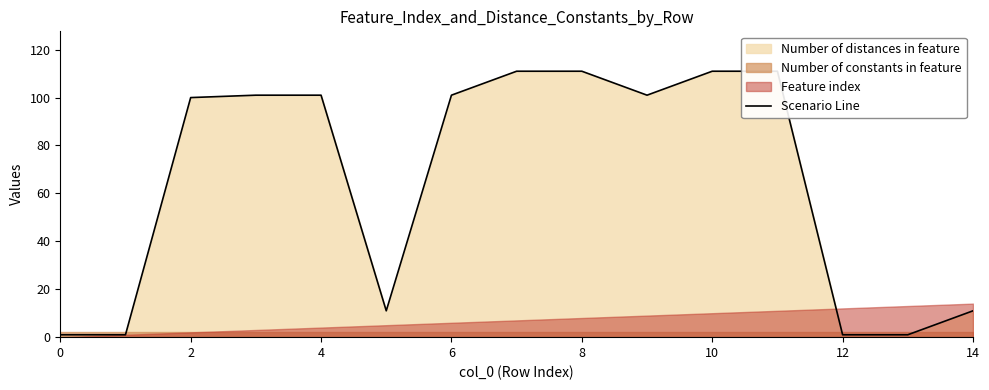

Does the chart display data point markers on the line(s)?

No